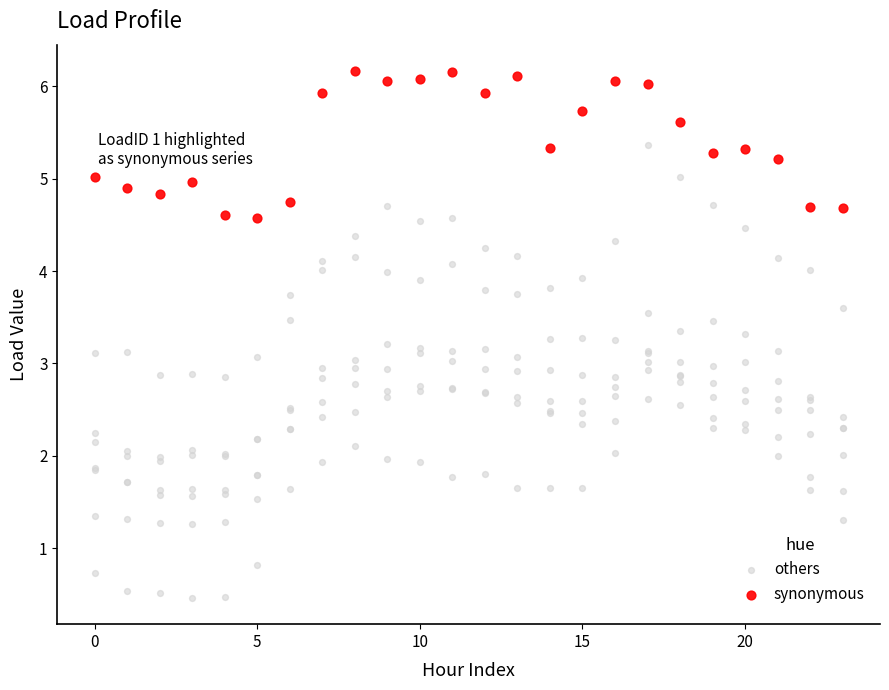

Which series reaches the minimum Y coordinate?

others